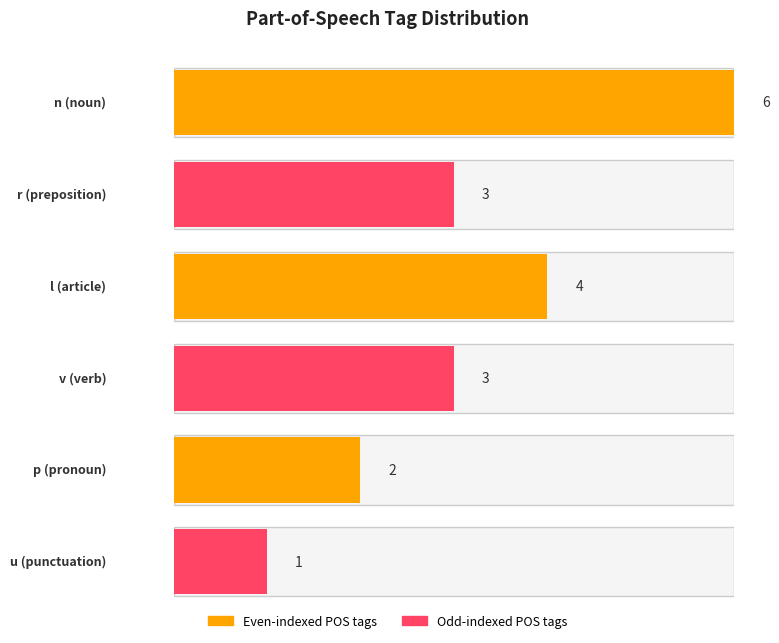

The chart shows a value of 6 at n. True or false?

True